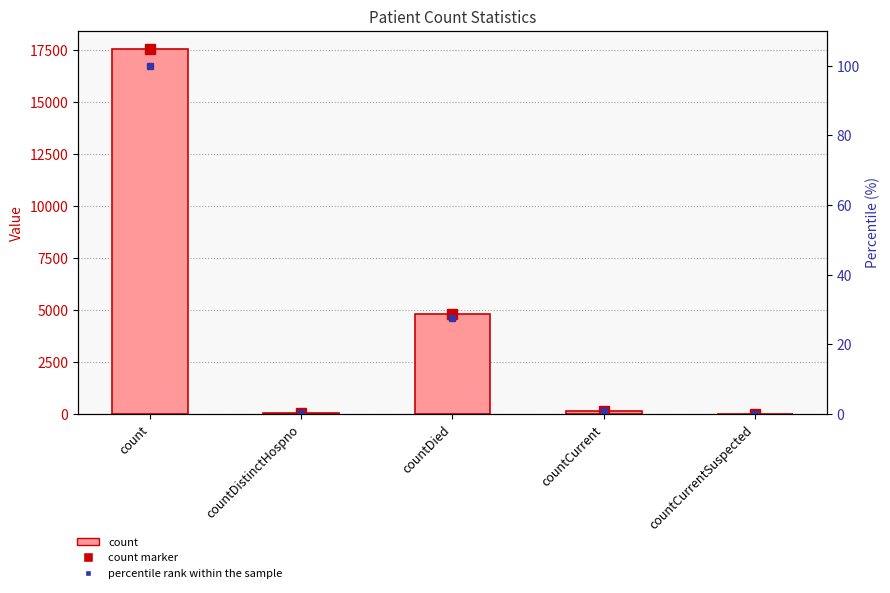

What is the approximate value of count at countCurrent?

161.0